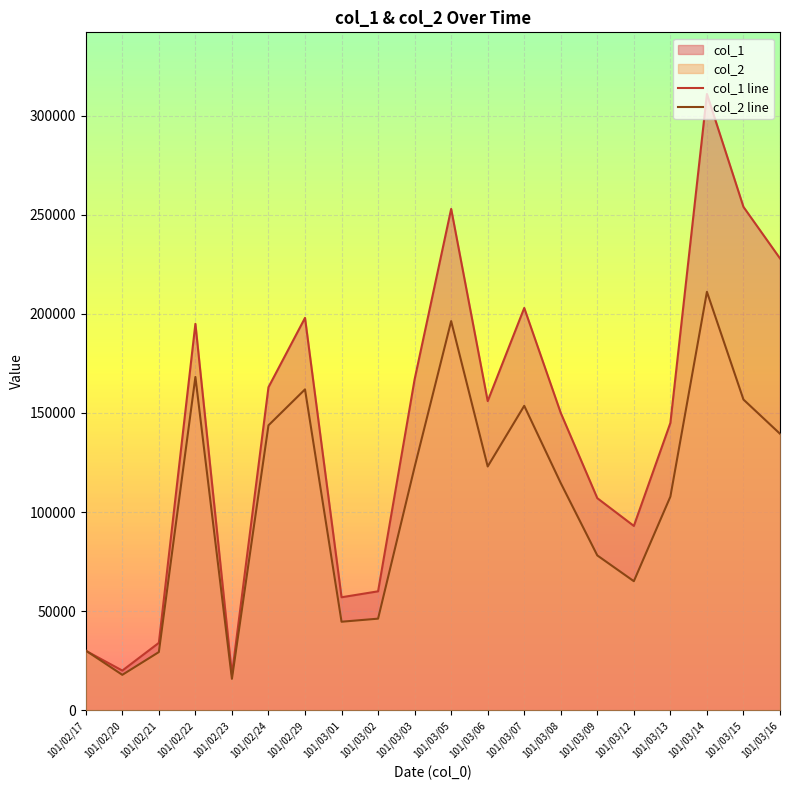

True or false: col_2 line and col_1 line intersect in this chart.

True